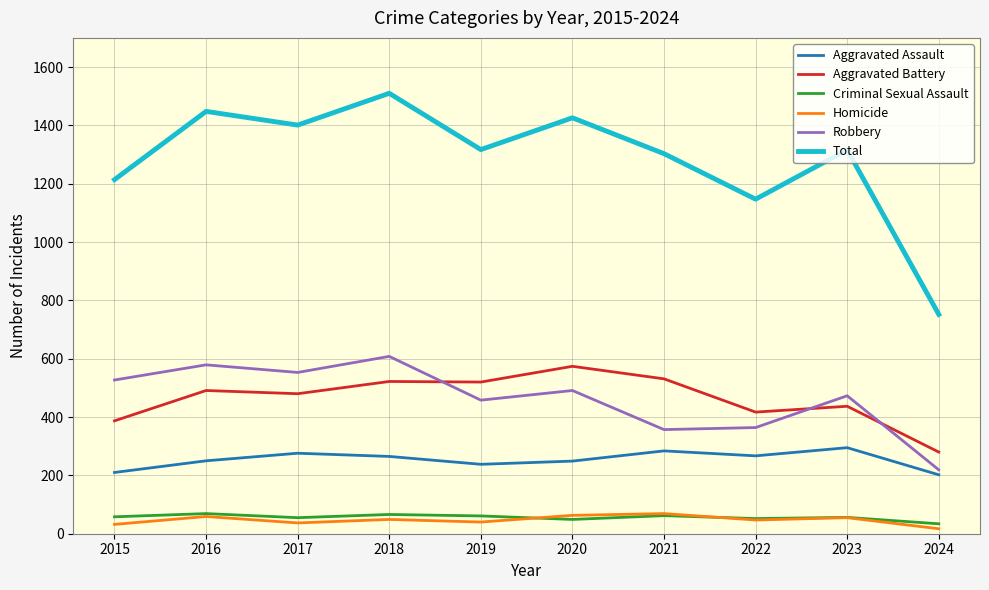

The Homicide series shows 55 at 2023. True or false?

True